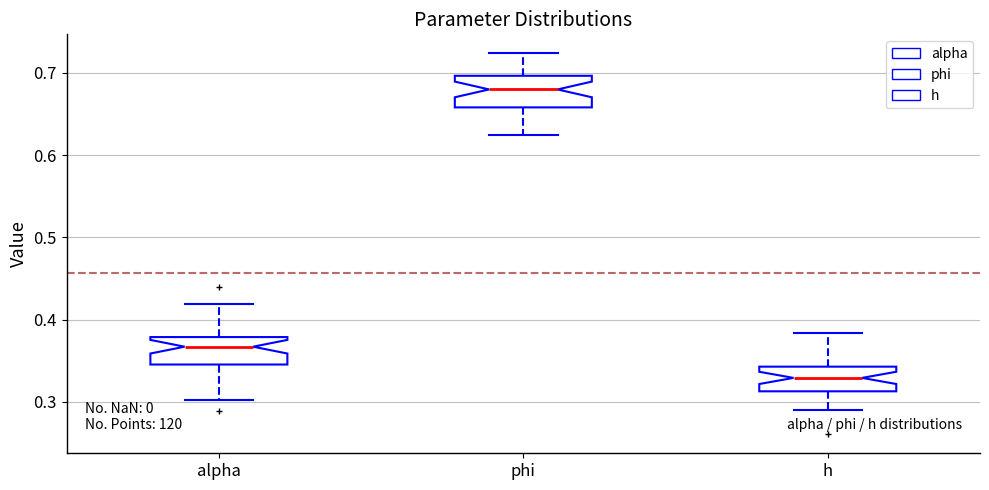

Reading left to right, read every box against the y-axis: the position of its median line, the range the box covers, and the ends of its whiskers. The values are not printed on the chart, so give them approximately, as read against the axis.

alpha: median 0.37, box 0.35 to 0.38, whiskers 0.30 to 0.42
phi: median 0.68, box 0.66 to 0.70, whiskers 0.62 to 0.72
h: median 0.33, box 0.31 to 0.34, whiskers 0.29 to 0.38